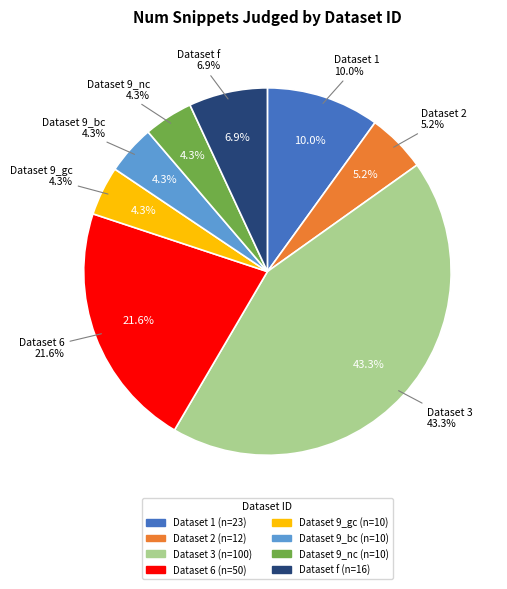

Rank the categories by value from lowest to highest.

9_gc, 9_bc, 9_nc, 2, f, 1, 6, 3